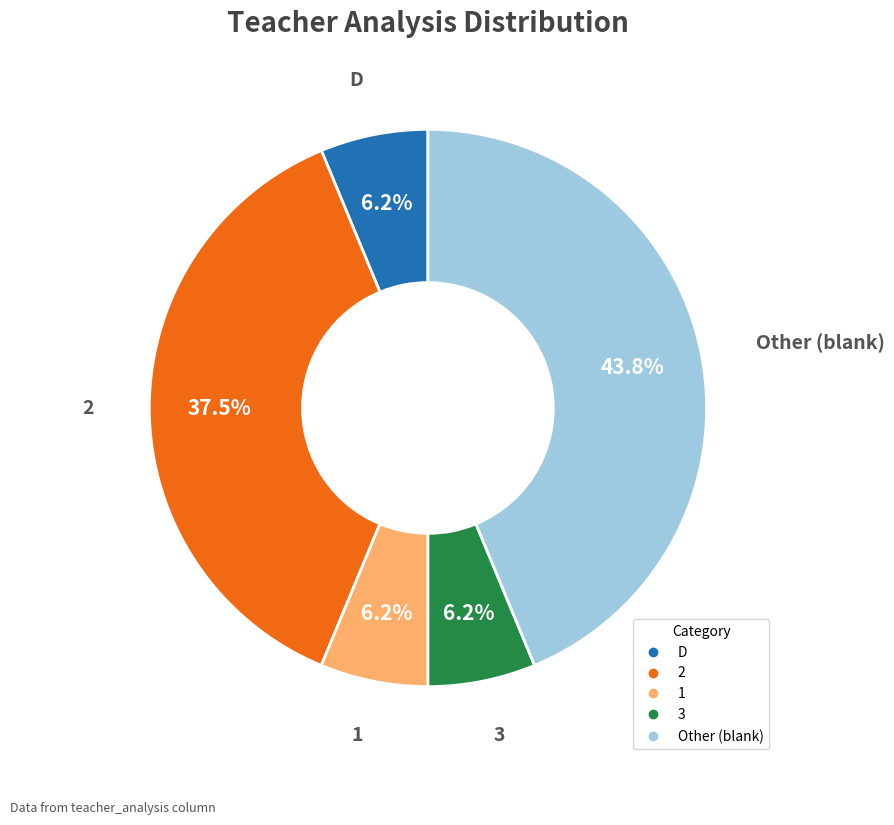

Is Other the majority of the pie?

No